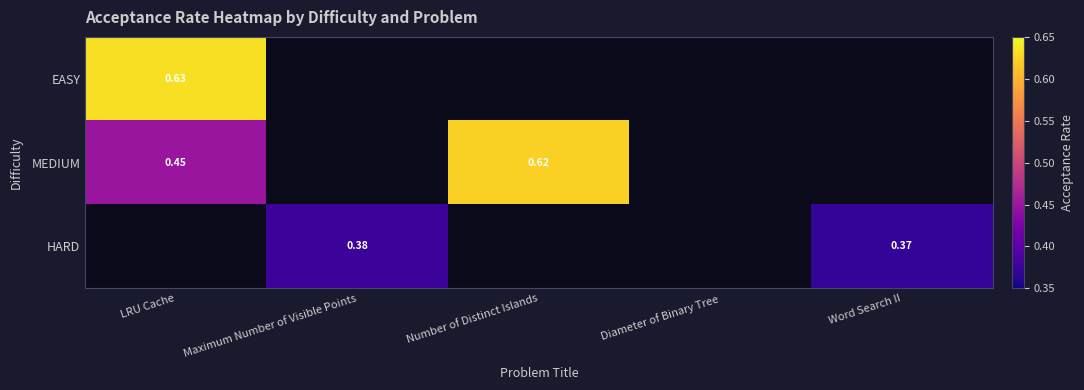

Is the value of MEDIUM at Word Search II greater than the value of HARD at Diameter of Binary Tree?

No